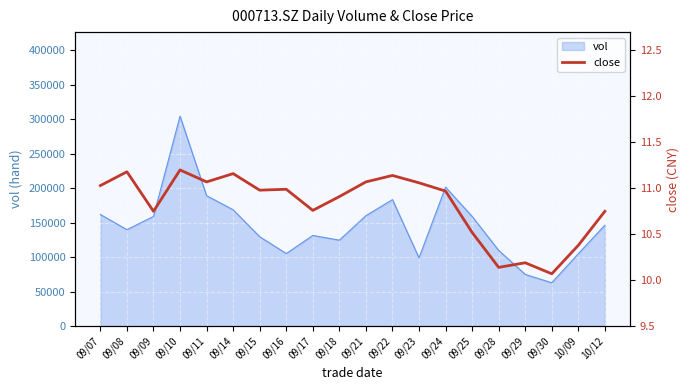

What is the minimum value for vol?

62923.6